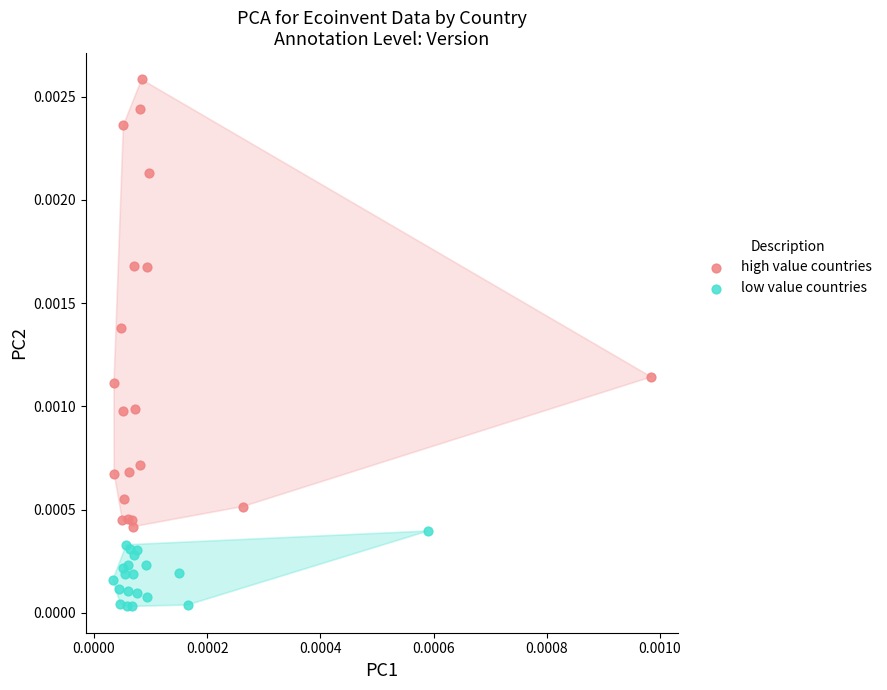

Which series contains the lowest Y value?

low value countries